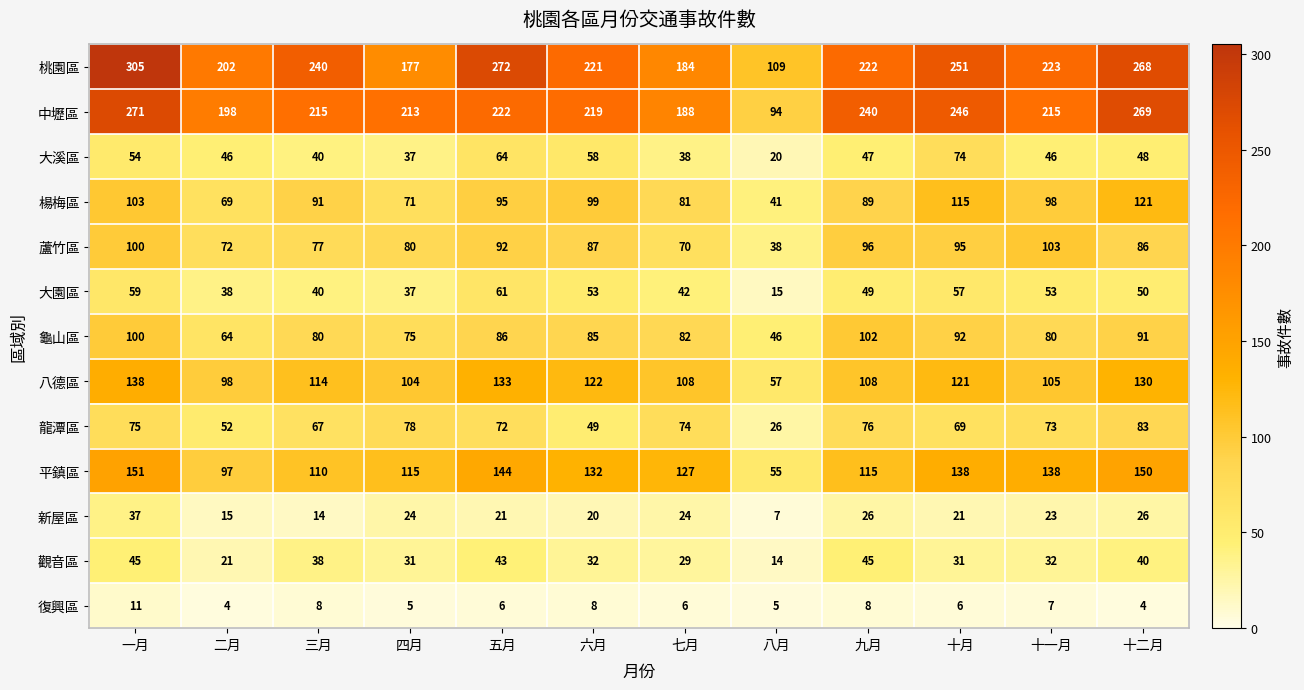

How many distinct data groups are displayed?

13